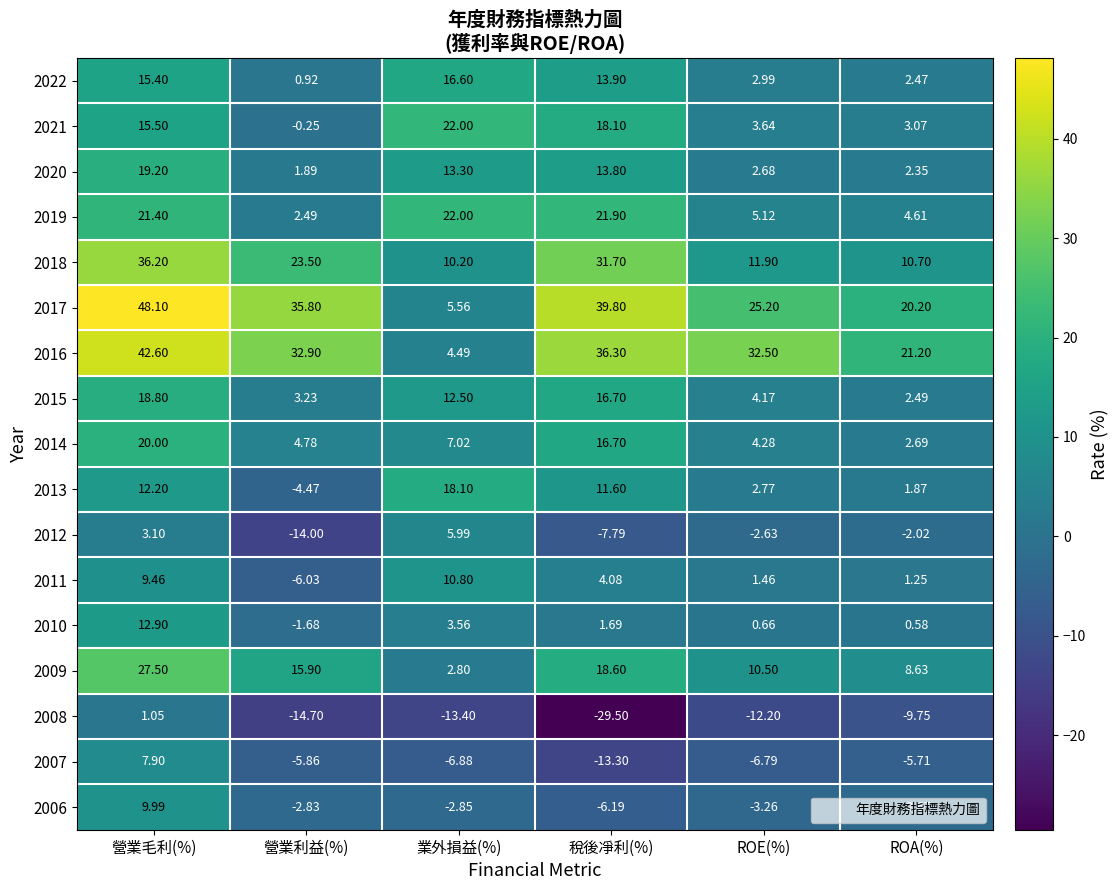

At which label does 2010 first exceed 1?

營業毛利(%)